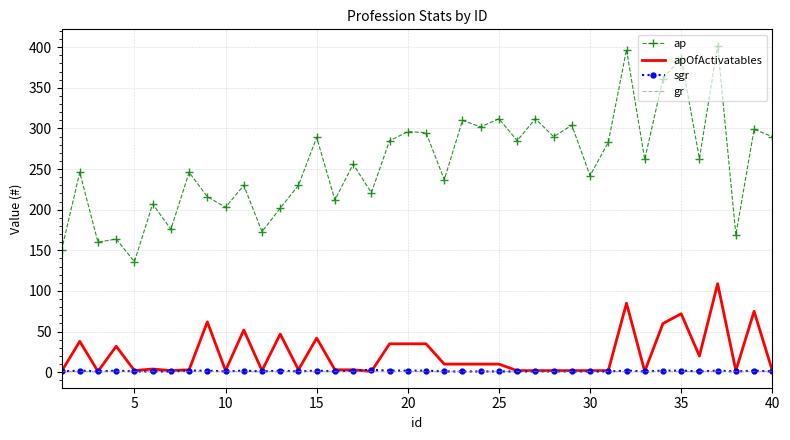

Which series has the largest total across all categories?

ap